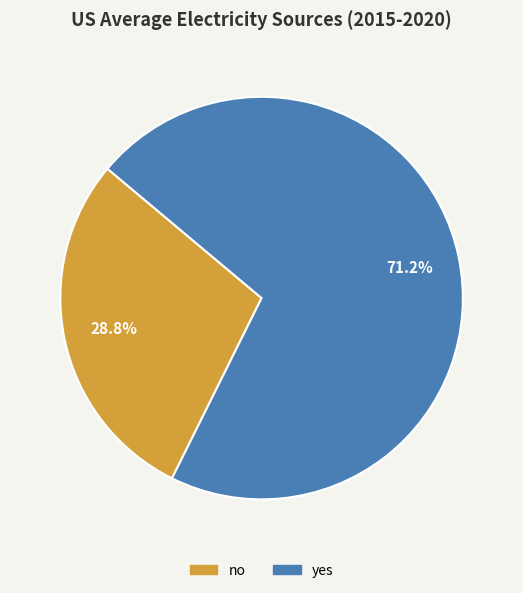

To the nearest percent, what is the average slice percentage?

50%